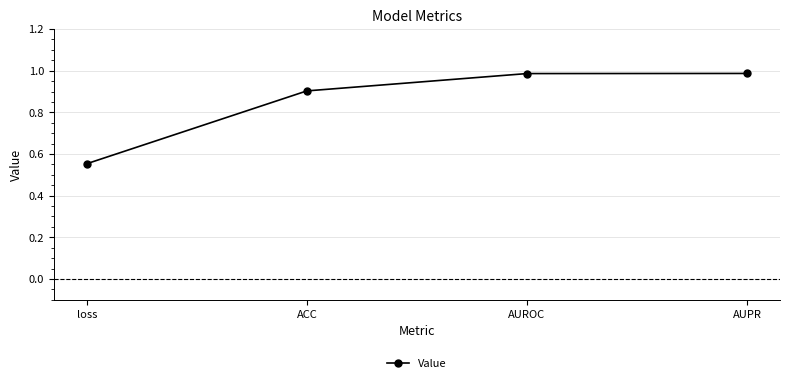

The chart shows a value of 0.8 at loss. True or false?

False